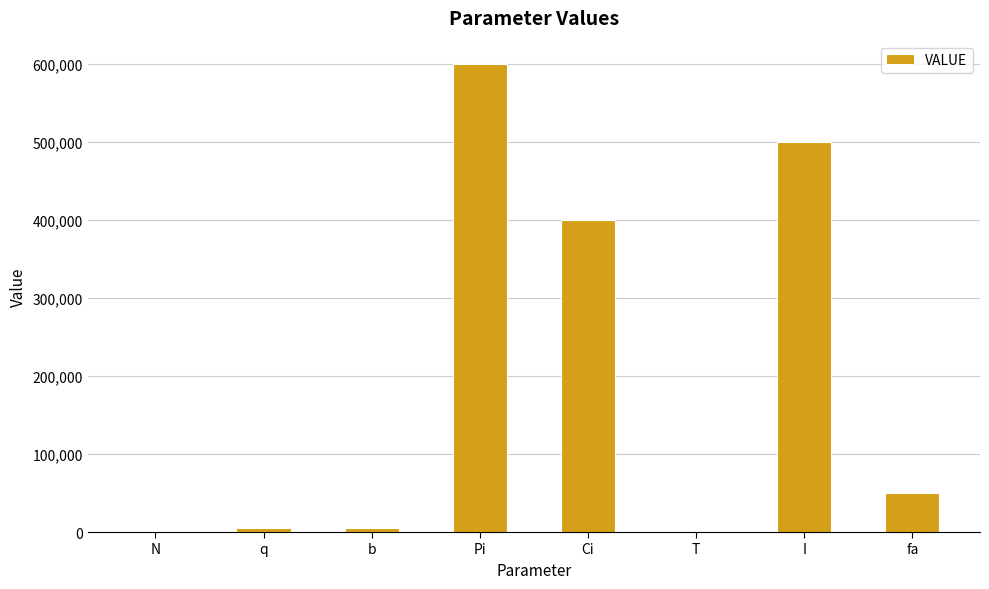

What is the maximum value shown in the chart?

600000